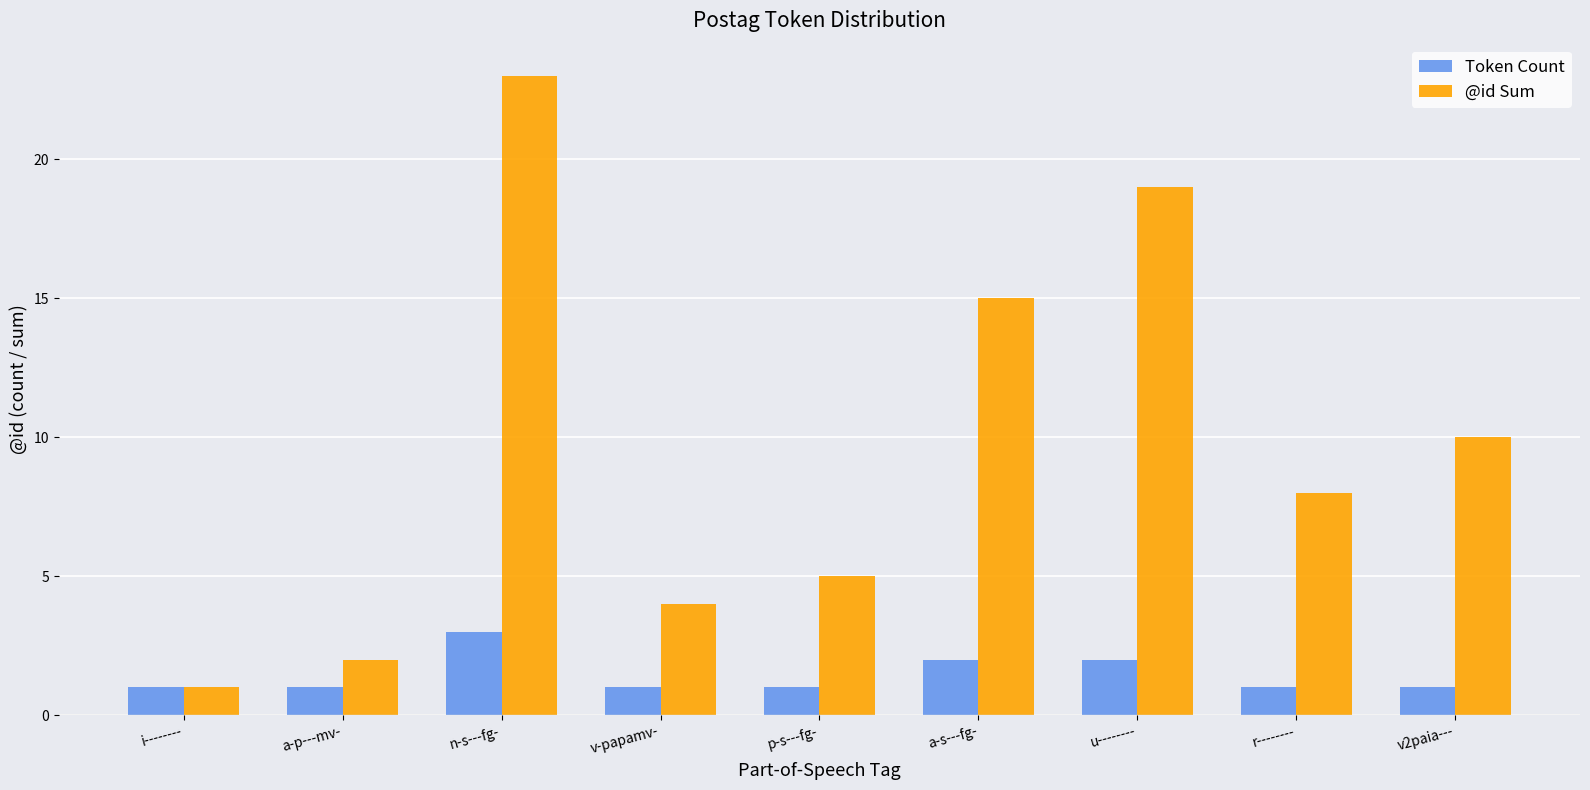

What is the total value across all series at i--------?

2